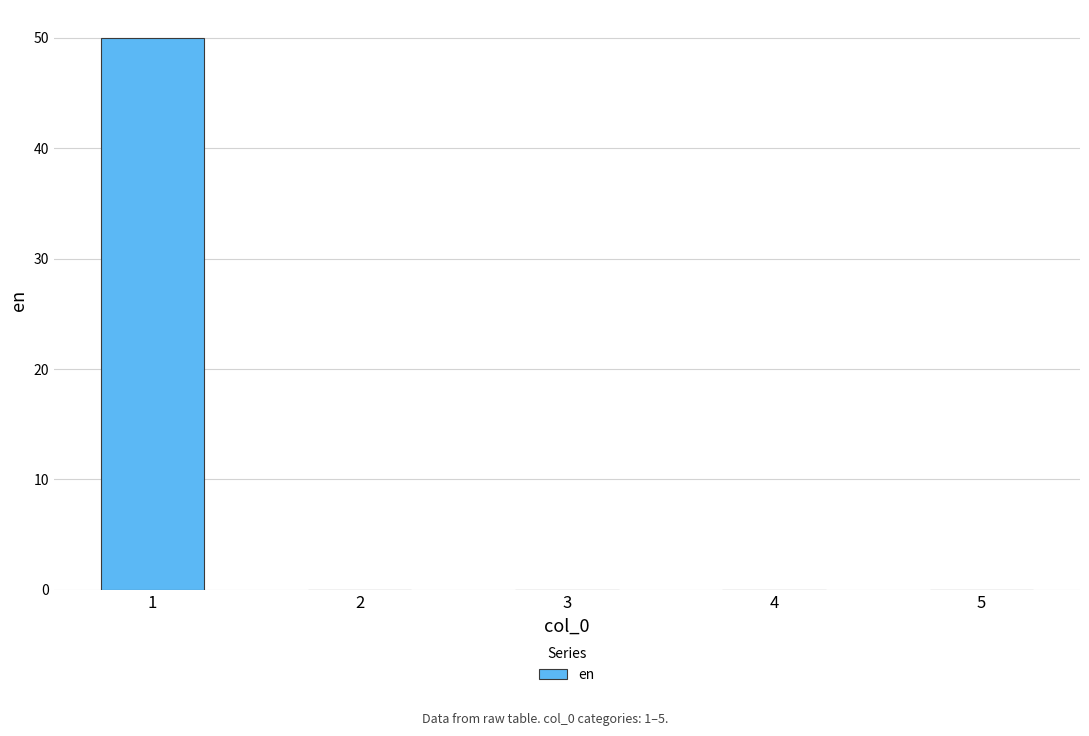

What is the maximum value shown in the chart?

50